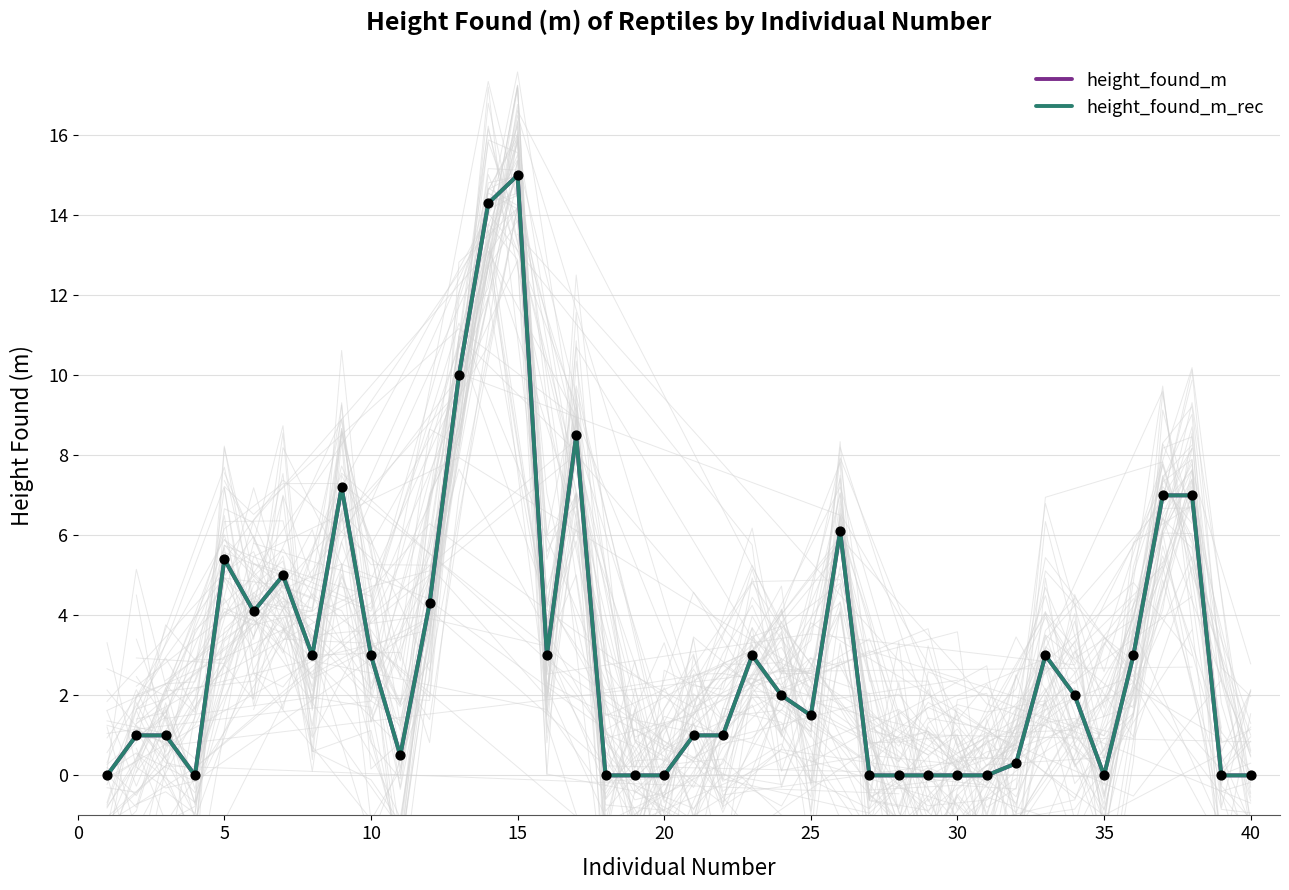

Which series has the largest Y range (max minus min)?

height_found_m